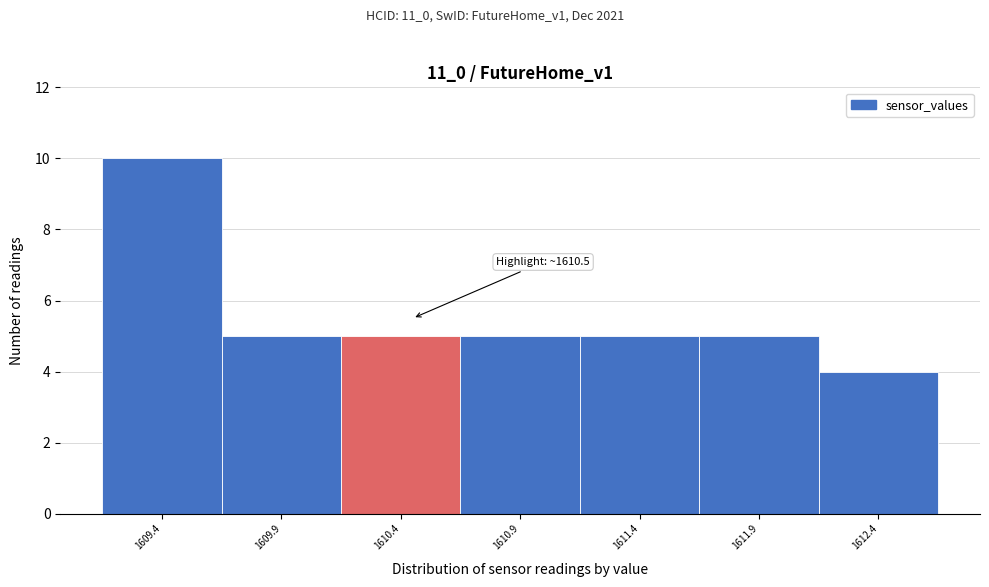

Reading right to left, list all the values displayed in this chart.

4	5	5	5	5	5	10